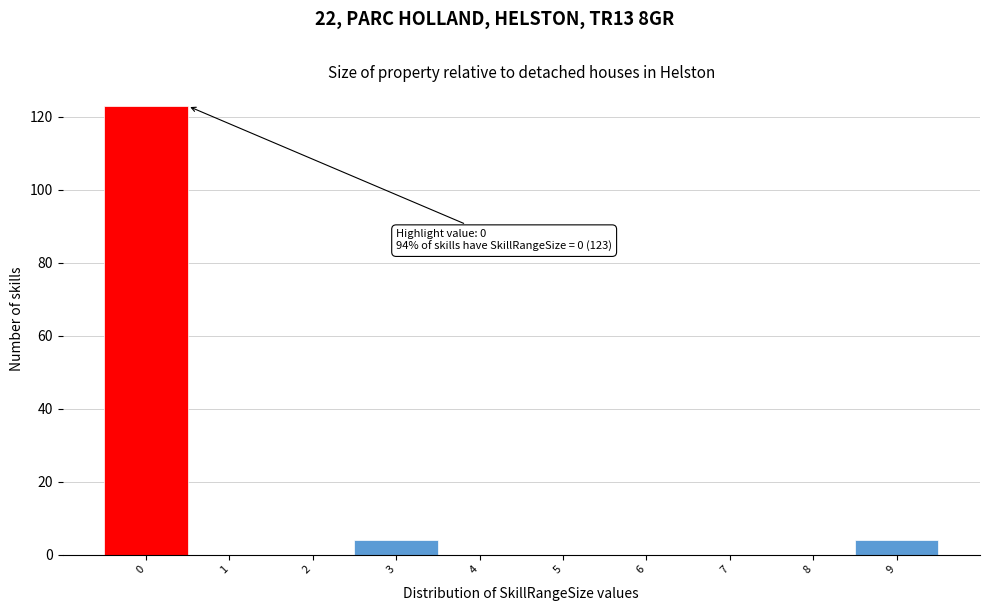

Which range on the x-axis has the tallest bar?

-0.5 to 0.5